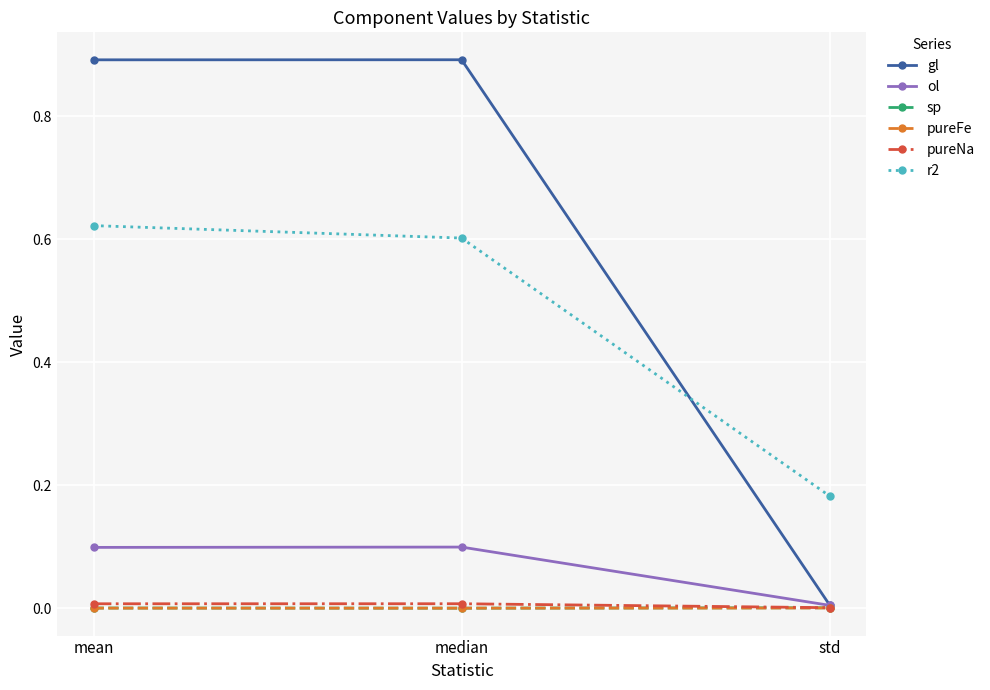

What is the label of the 1st point from the left?

mean